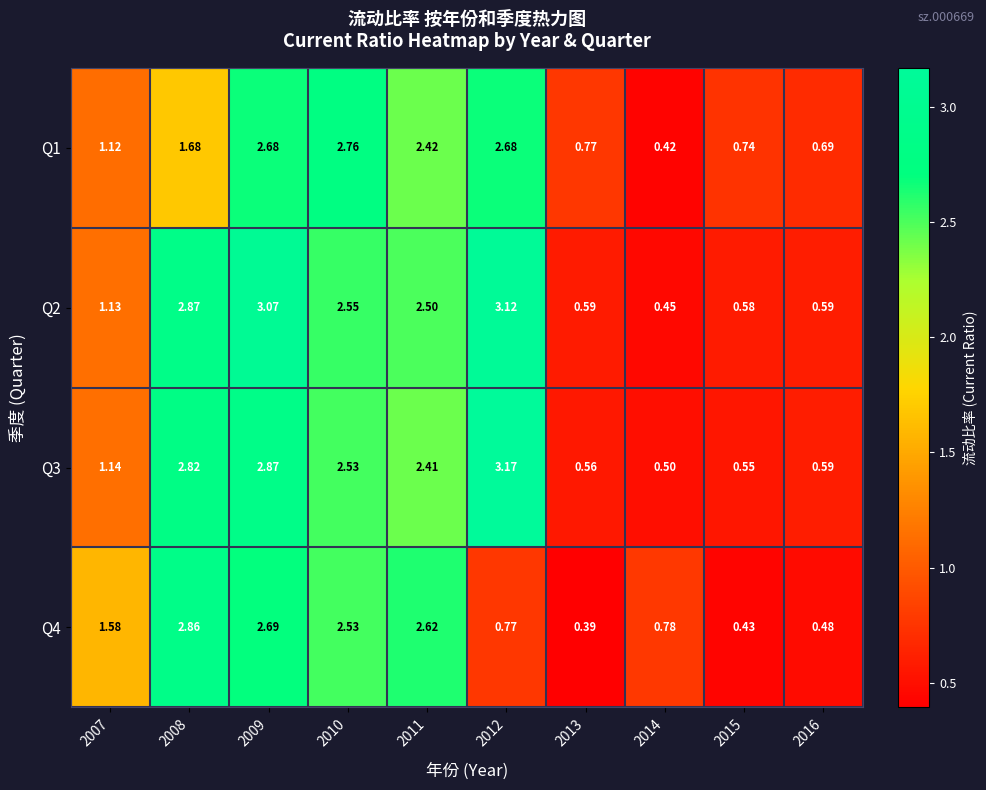

Is the value of Q2 at 2009 greater than the value of Q3 at 2007?

Yes